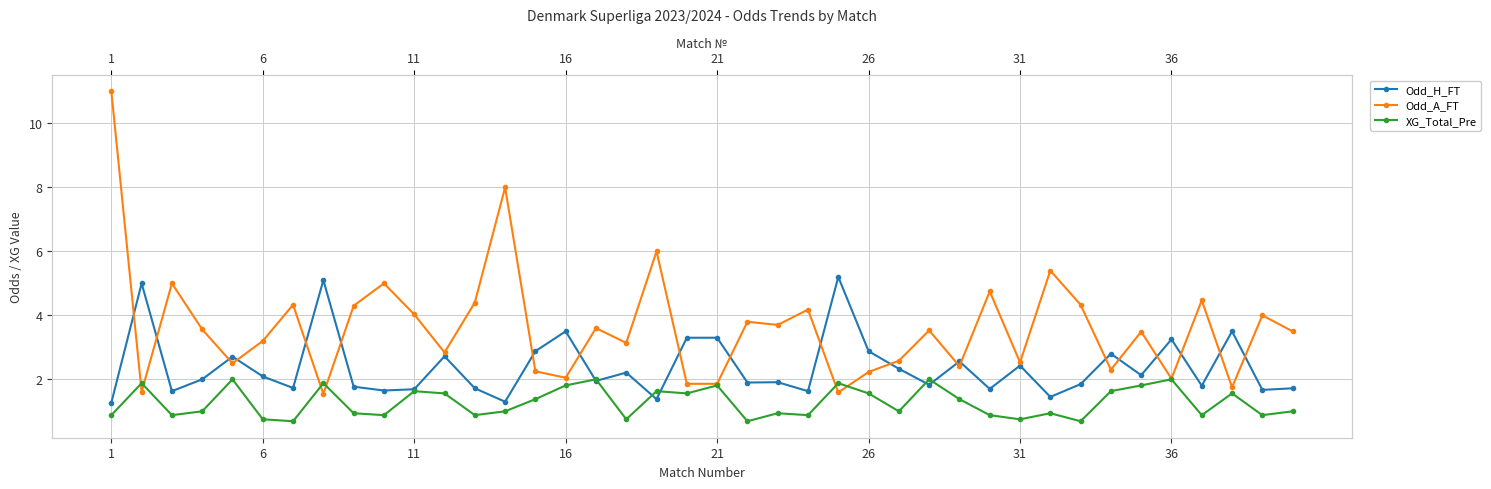

Is the value of Odd_H_FT at 36 greater than the value of XG_Total_Pre at 27?

Yes